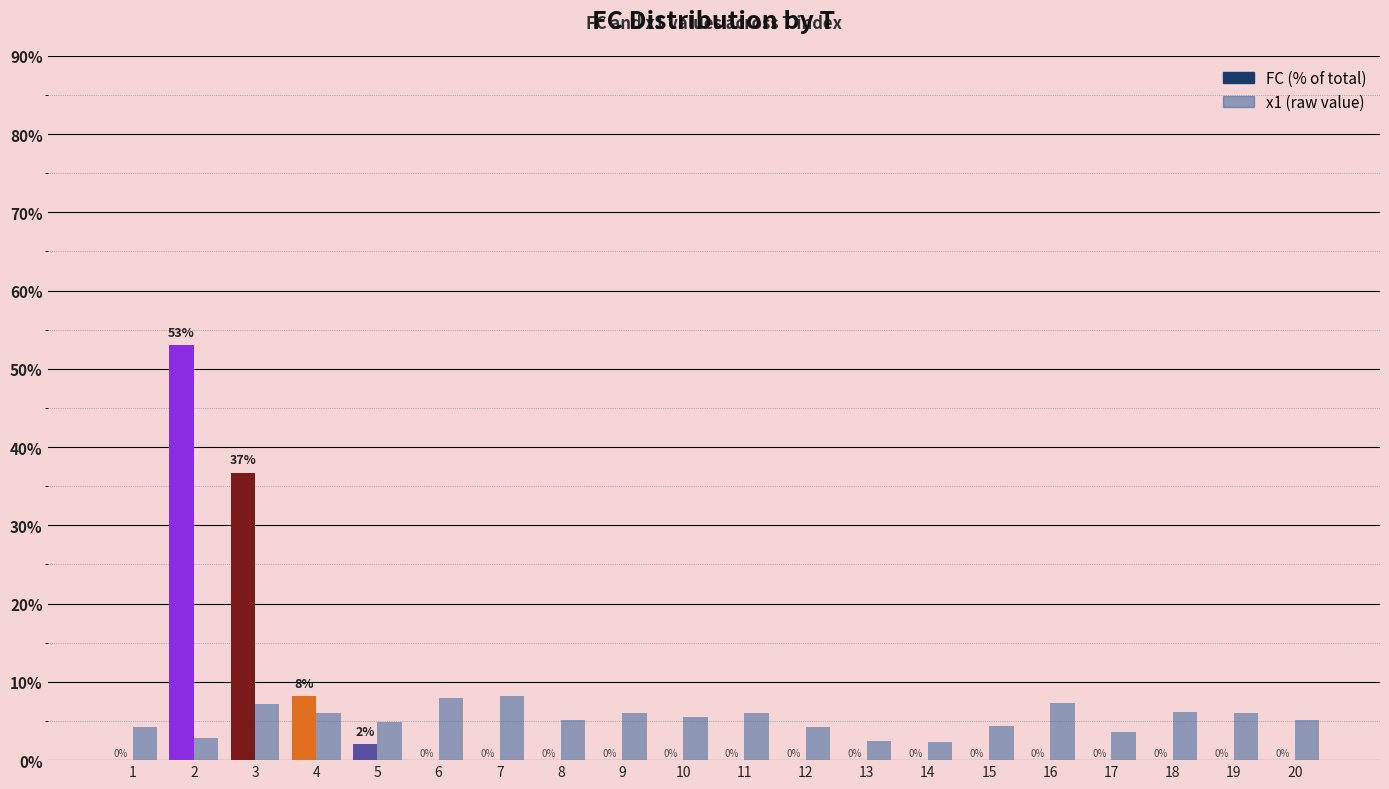

What is the maximum value shown in the chart?

53.1